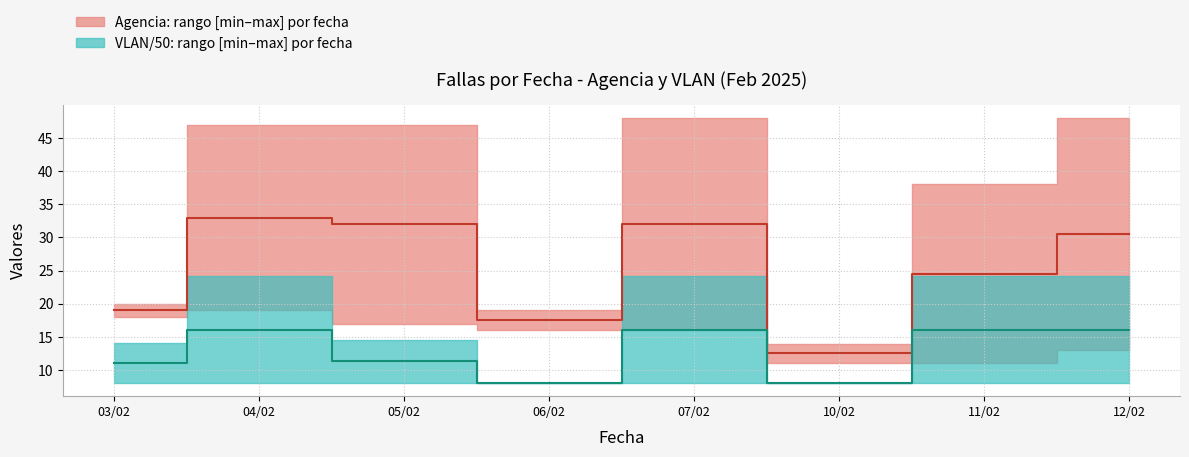

Which has a higher value, 04/02 or 12/02?

04/02